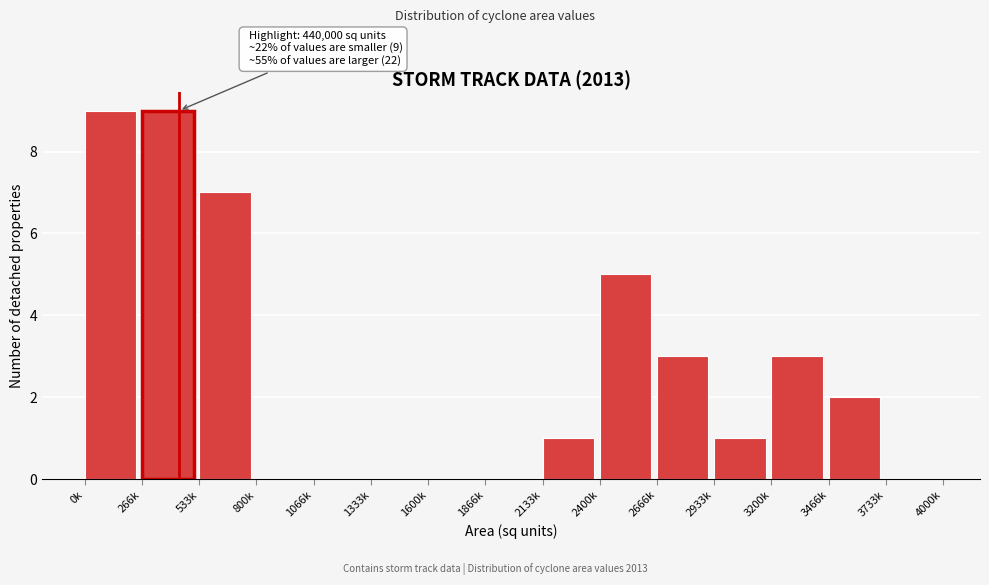

Reading left to right, what are all the values shown in this chart?

0k=9	266k=9	533k=7	800k=0	1066k=0	1333k=0	1600k=0	1866k=0	2133k=1	2400k=5	2666k=3	2933k=1	3200k=3	3466k=2	3733k=0